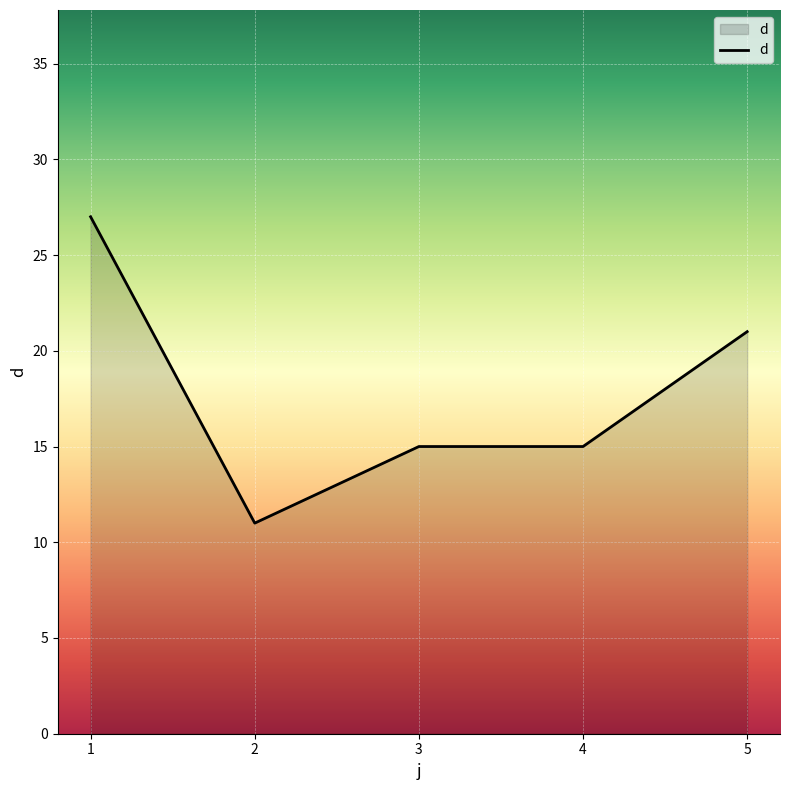

Where is the first local minimum?

2